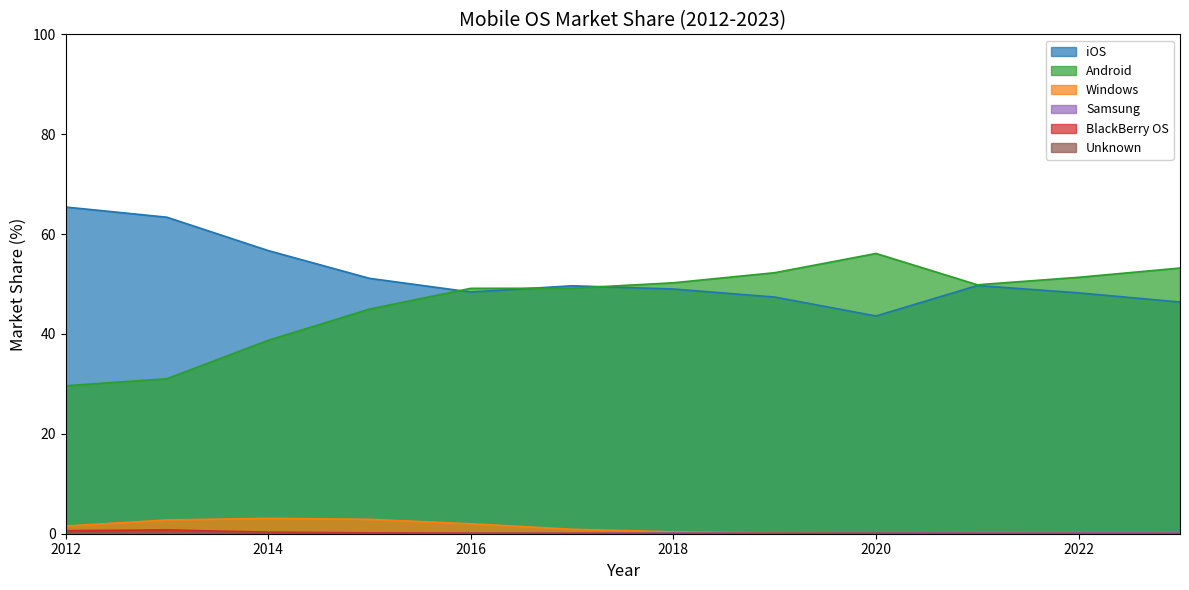

True or false: Windows and iOS cross at least once.

False